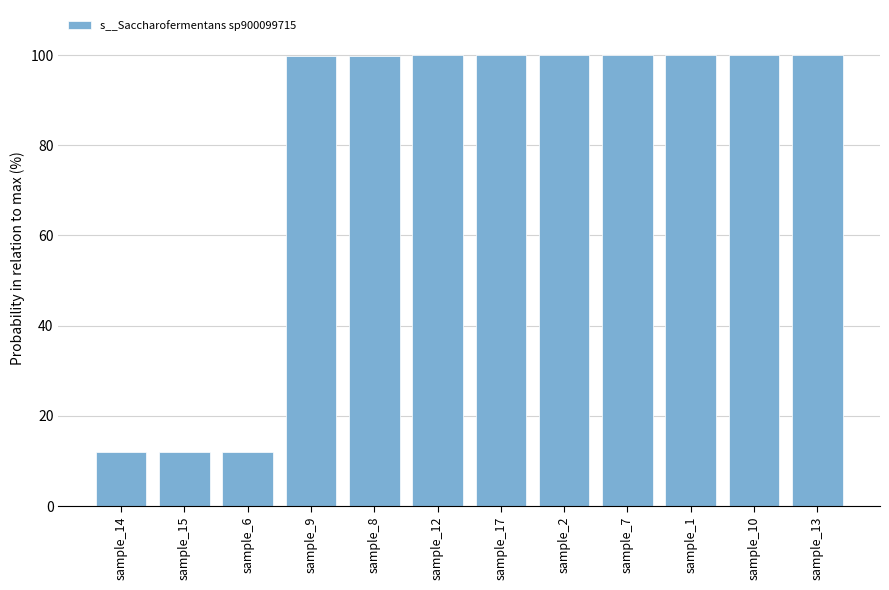

Is it true that the value at sample_2 is 100.0?

True